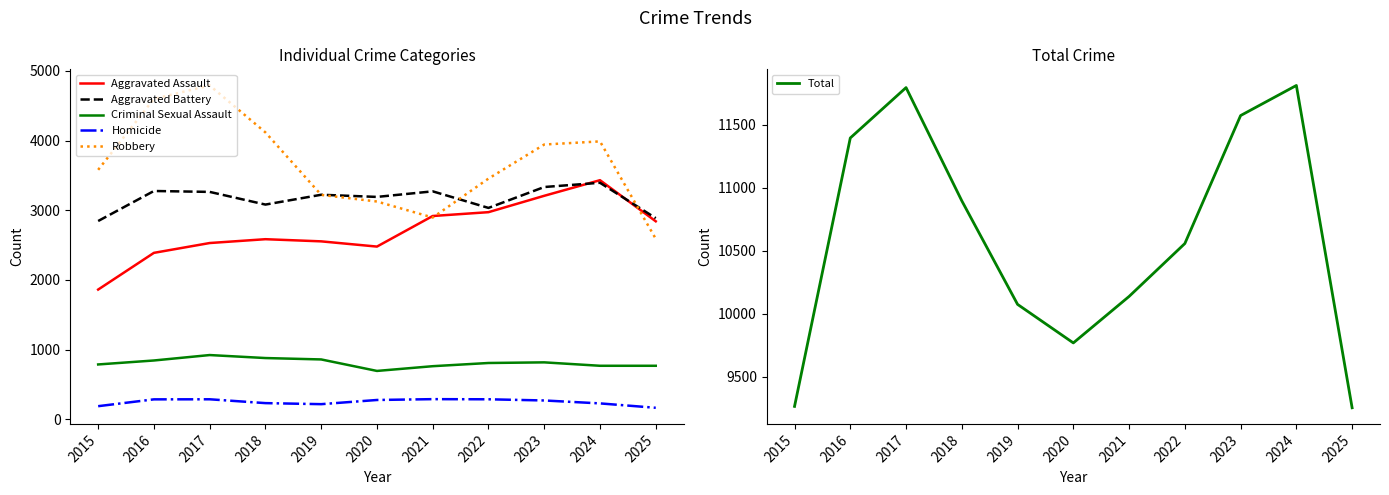

True or false: Robbery and Aggravated Battery intersect in this chart.

True